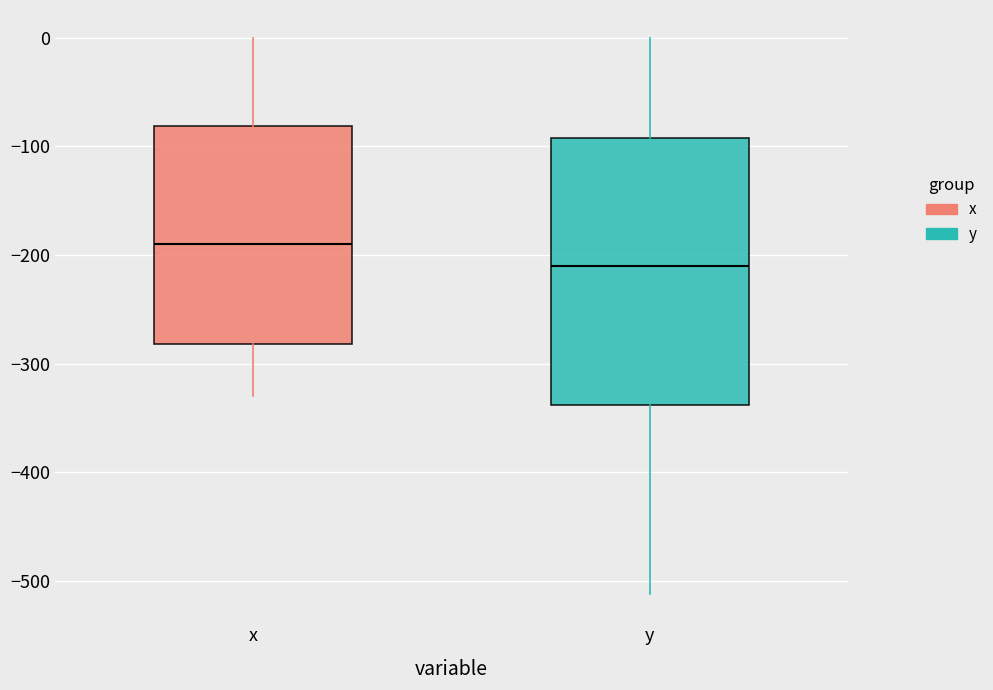

Reading left to right, transcribe this box plot: for each box, give where its median line is, the range the box spans, and where its two whiskers end, as read against the y-axis. The values are not printed on the chart, so give them approximately, as read against the axis.

x: median -190, box -280 to -80, whiskers -330 to 0
y: median -210, box -340 to -90, whiskers -510 to 0